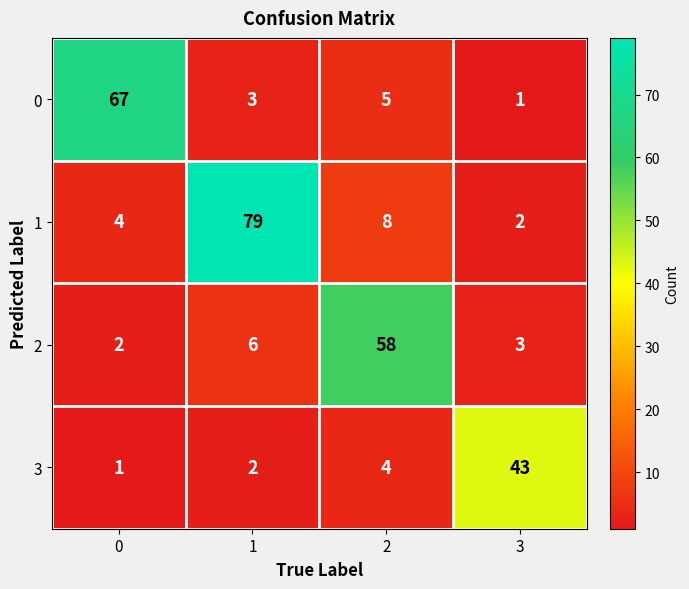

How many categories are shown in the chart?

4